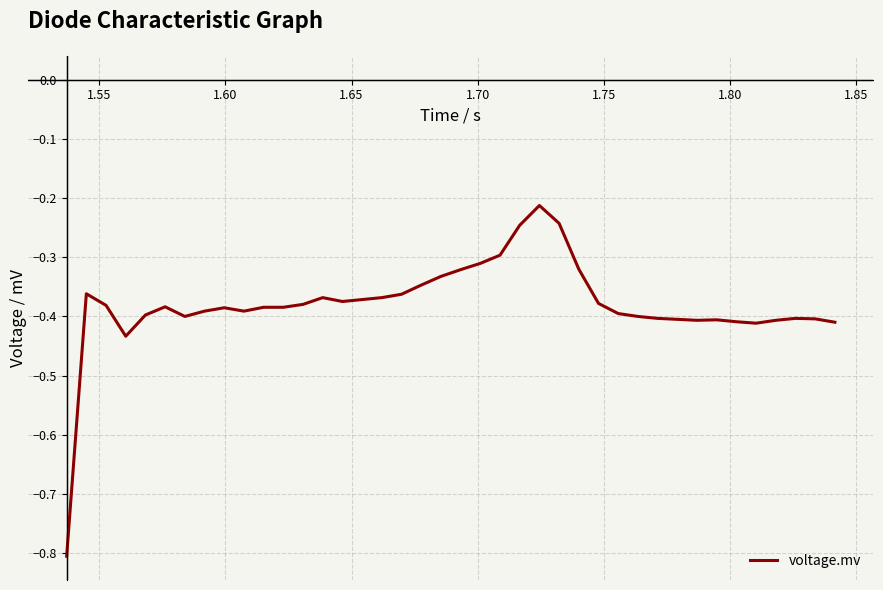

What is the smallest value displayed?

-0.8